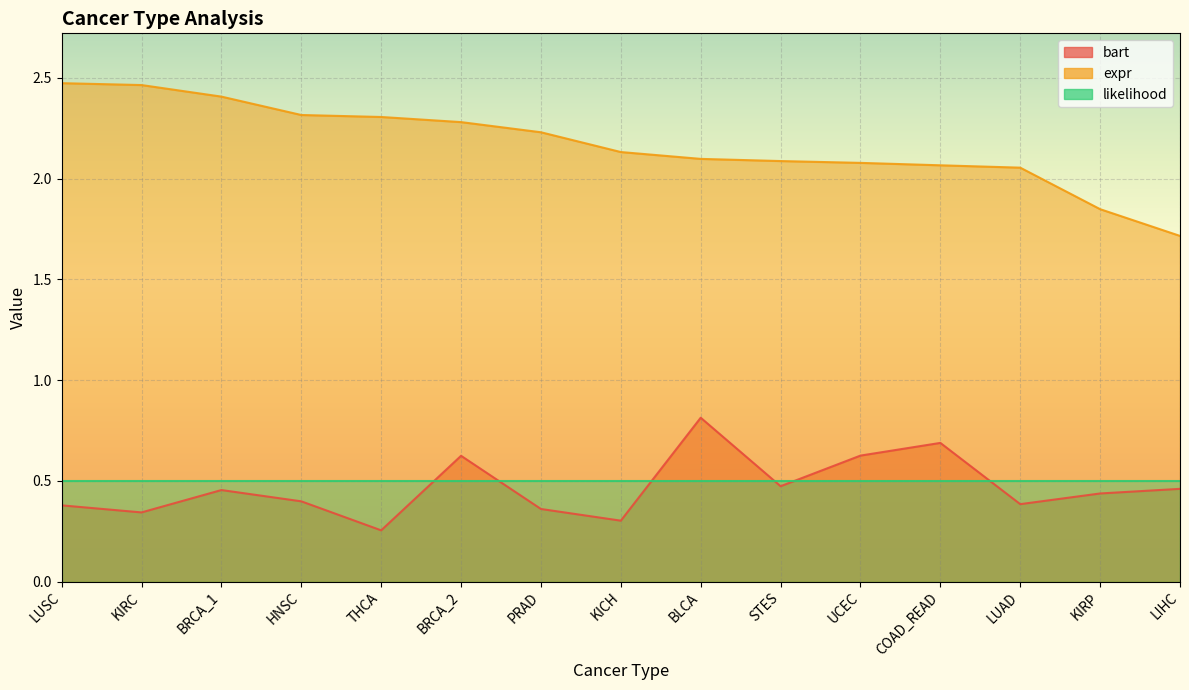

What is the minimum value for bart?

0.3